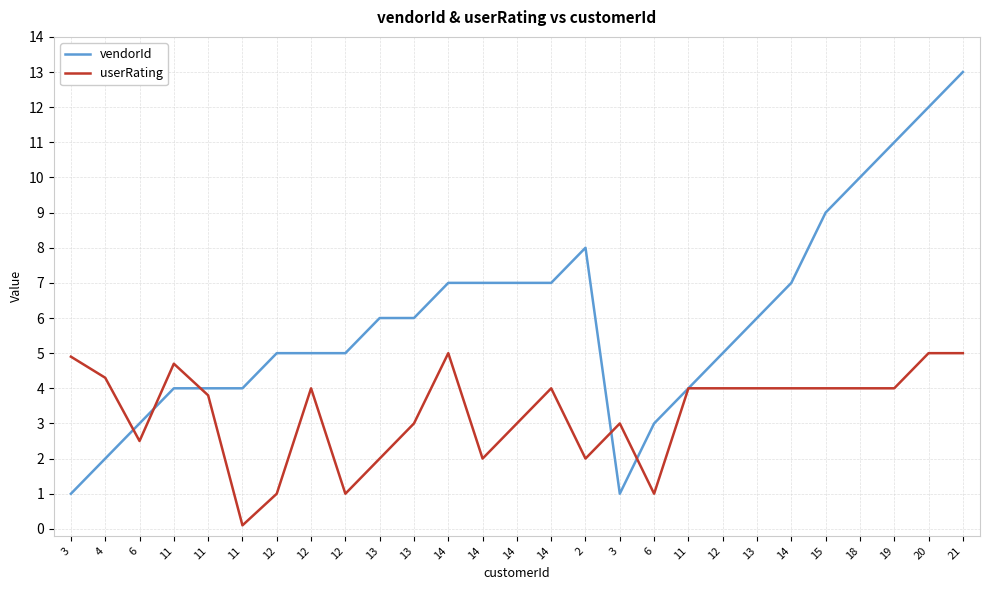

What is the sum of all vendorId values?

162.0